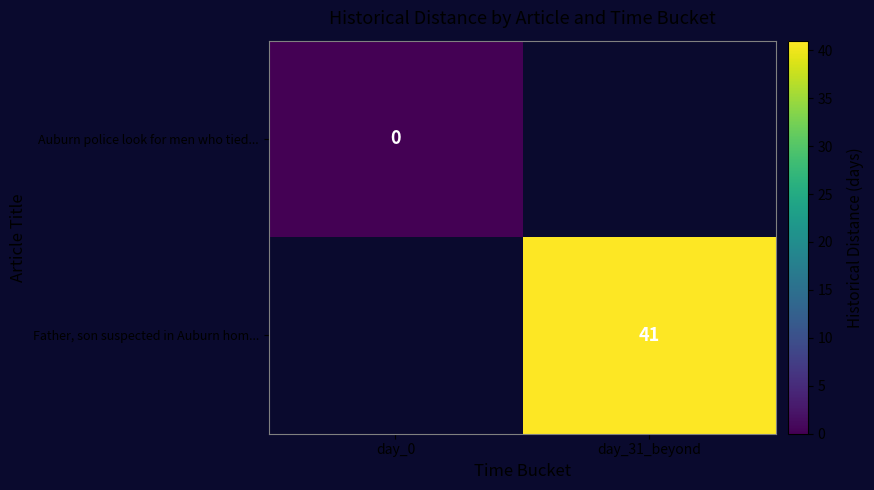

Count the number of data series in this chart.

2